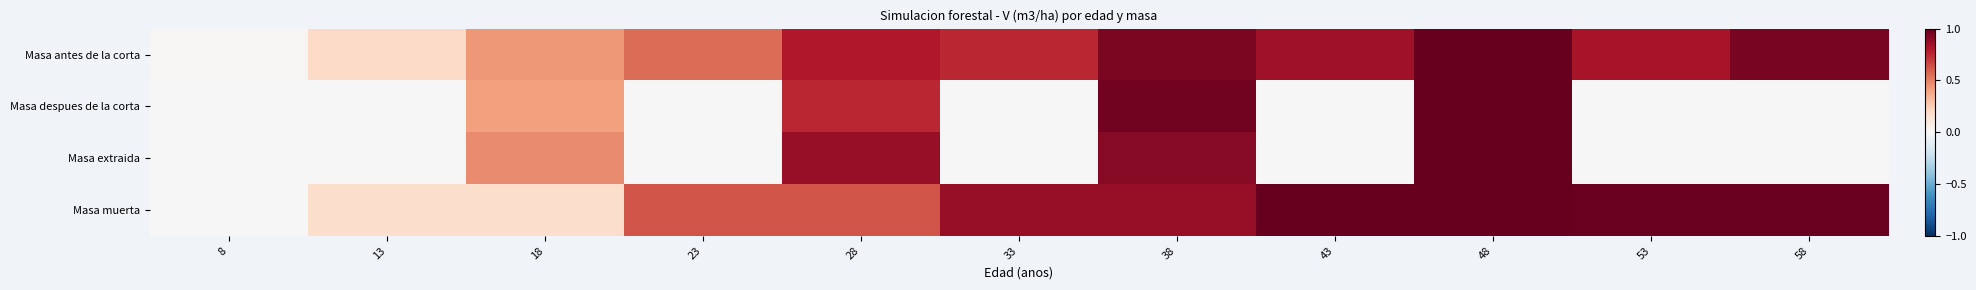

What is the greatest value displayed?

1.0